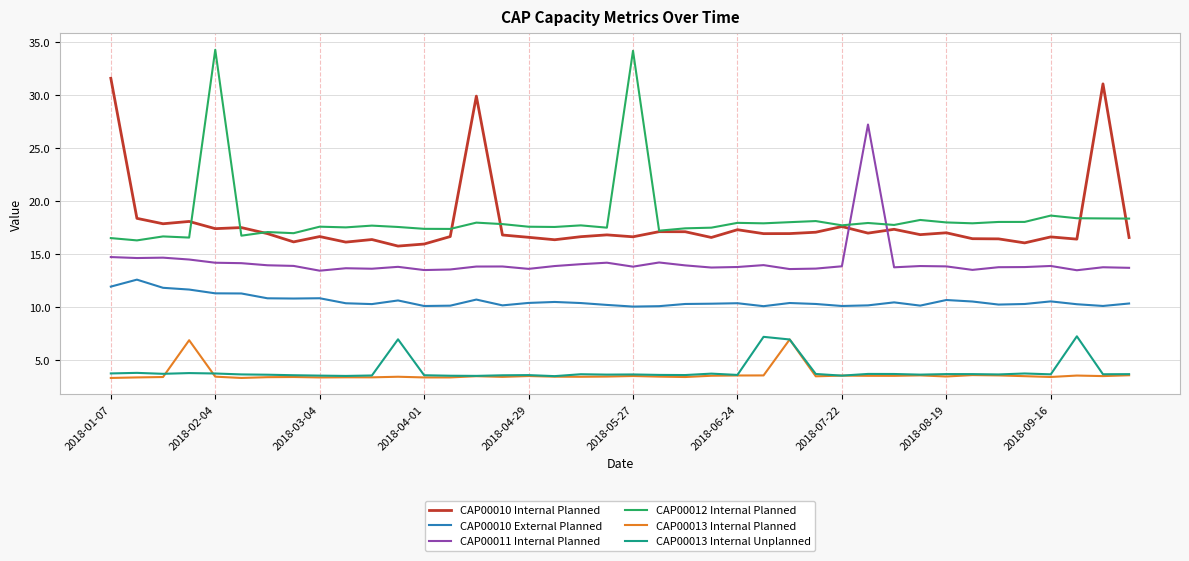

What is the maximum value for CAP00013 Internal Unplanned?

7.3